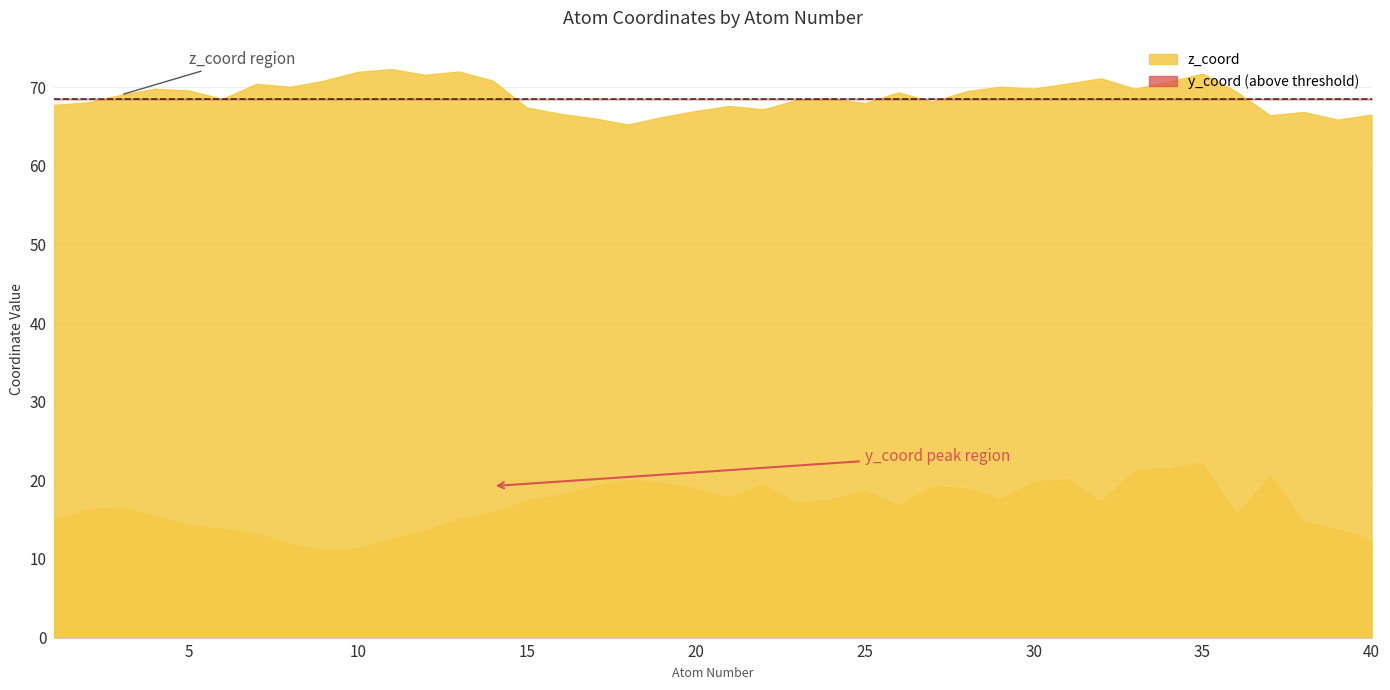

What is the approximate value of z_coord at 19?

66.2